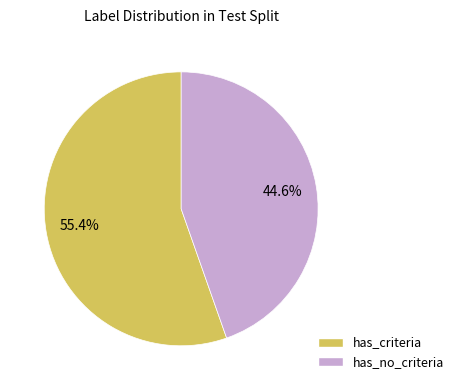

Is there any slice that represents more than half of the pie?

Yes